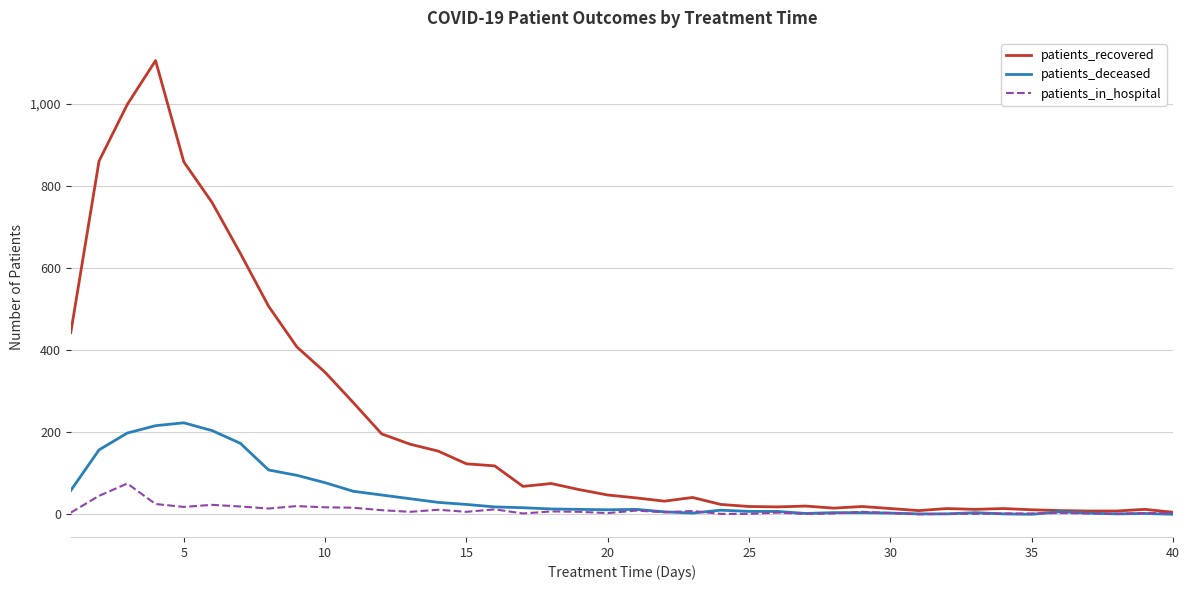

What is the difference between the second highest and minimum values in the patients_recovered series?

994